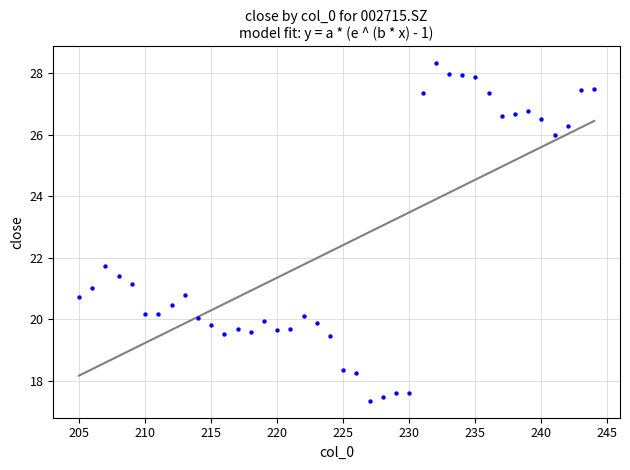

What is the range of X values (max minus min)?

39.0